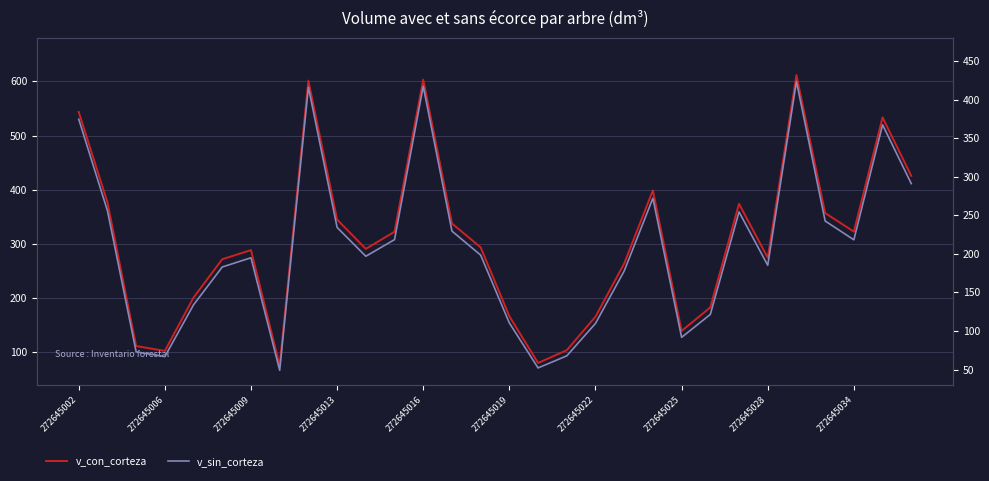

Reading left to right, what are all the values shown in this chart?

v_con_corteza: 543.5	377.0	111.8	102.8	201.3	271.9	288.8	76.1	601.3	345.1	291.0	322.6	603.1	337.9	293.8	166.9	80.7	104.1	166.0	264.0	398.9	139.6	183.1	374.1	274.7	611.5	357.1	322.8	533.5	425.6
v_sin_corteza: 374.6	256.0	72.9	66.8	134.0	183.0	195.0	49.0	416.2	234.3	196.9	218.5	417.4	229.6	198.4	110.4	52.1	67.8	109.8	177.8	272.2	91.8	121.5	254.5	185.2	423.6	242.7	218.3	367.4	291.1